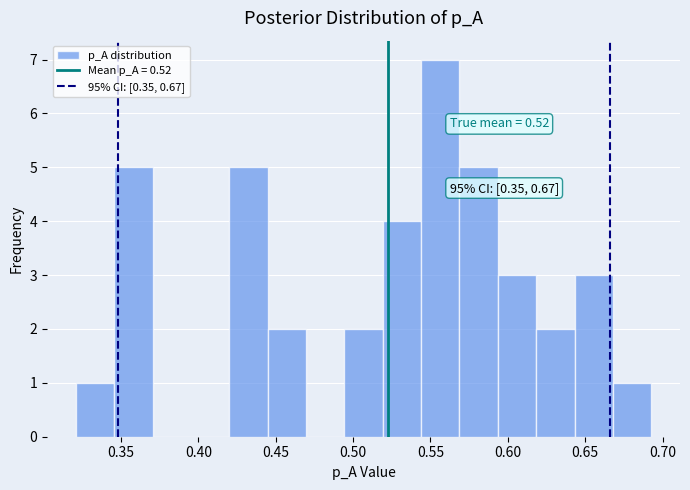

Which range on the x-axis has the tallest bar?

0.545 to 0.570